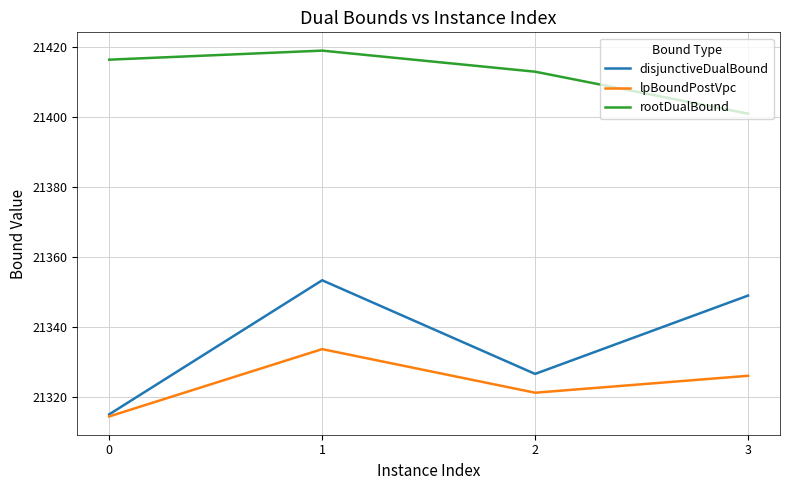

In disjunctiveDualBound, how many points are higher than both neighbors (excluding endpoints)?

1